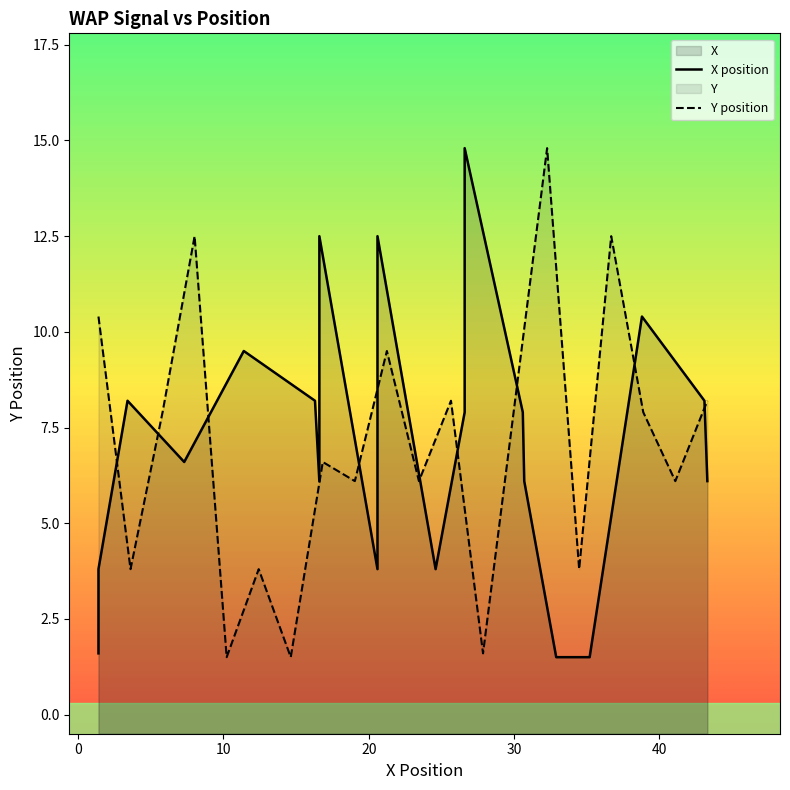

What is the average value of the Y position series?

7.0